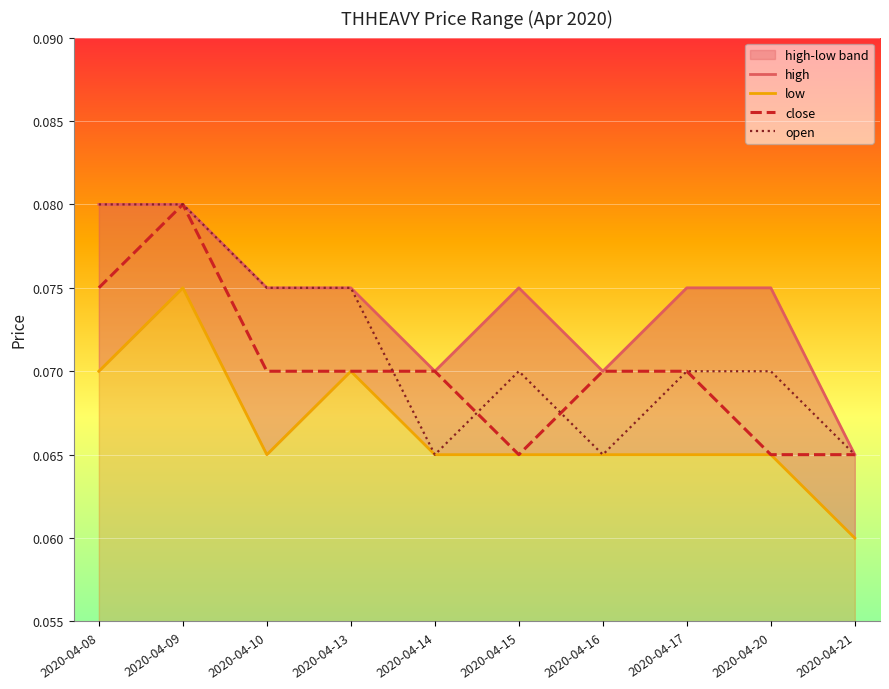

What value does the close series have at 2020-04-17?

0.1